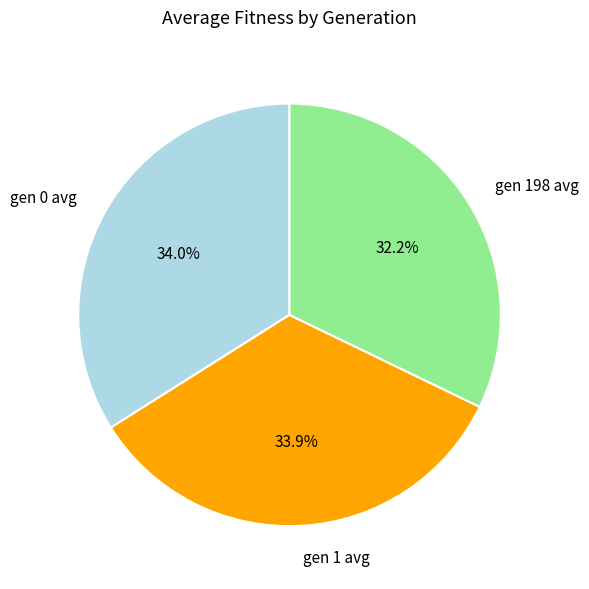

Is it true that gen 0 avg is 34% of the pie?

True